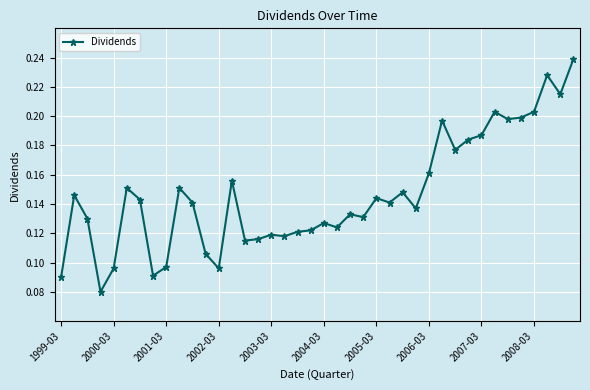

Count the values in the range 0 to 1.

40